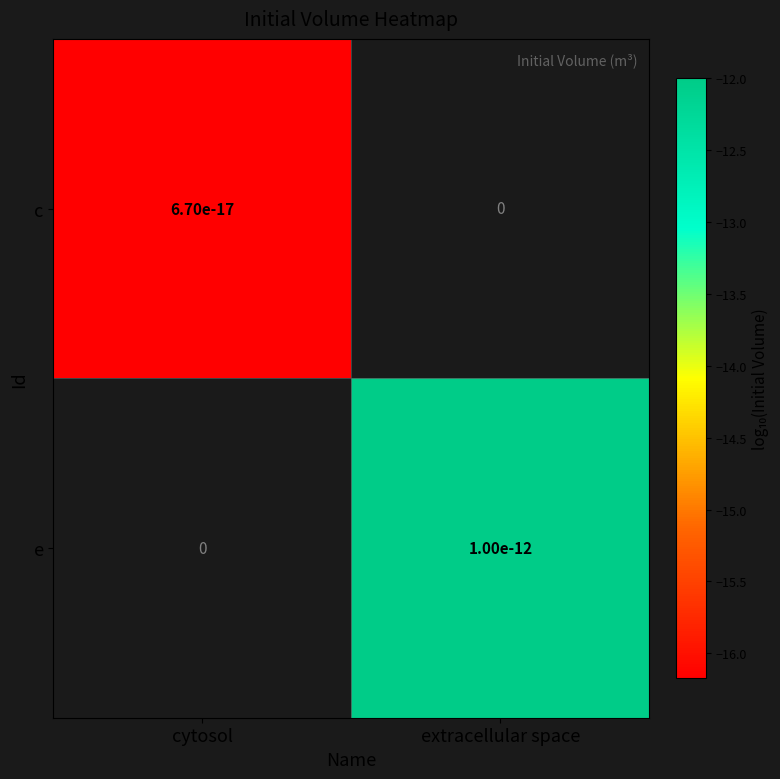

Between cytosol and extracellular space, which is larger?

extracellular space